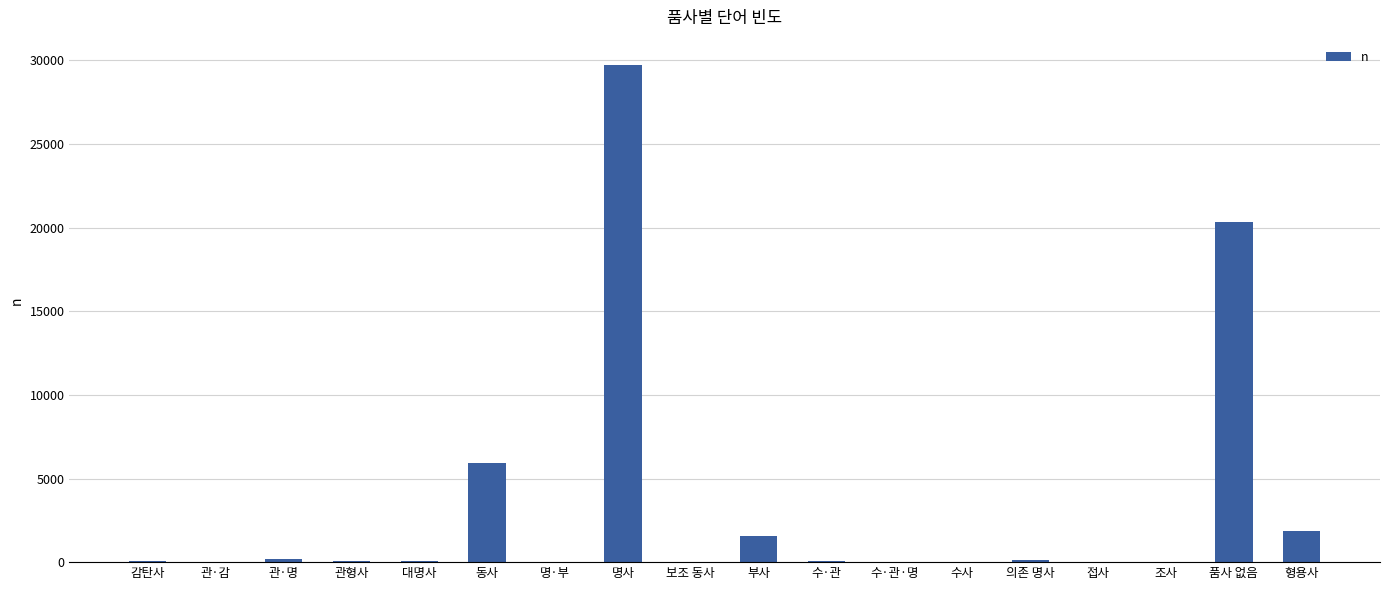

Which category has the highest value across all series?

명사